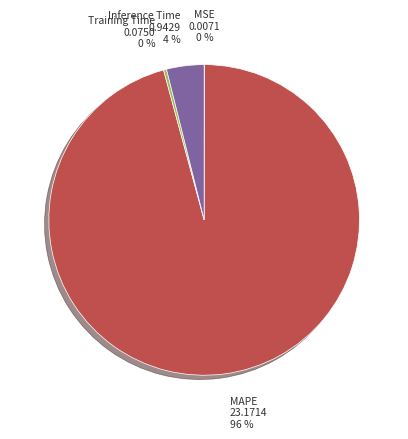

Which has a higher value, MAPE or Training Time?

MAPE